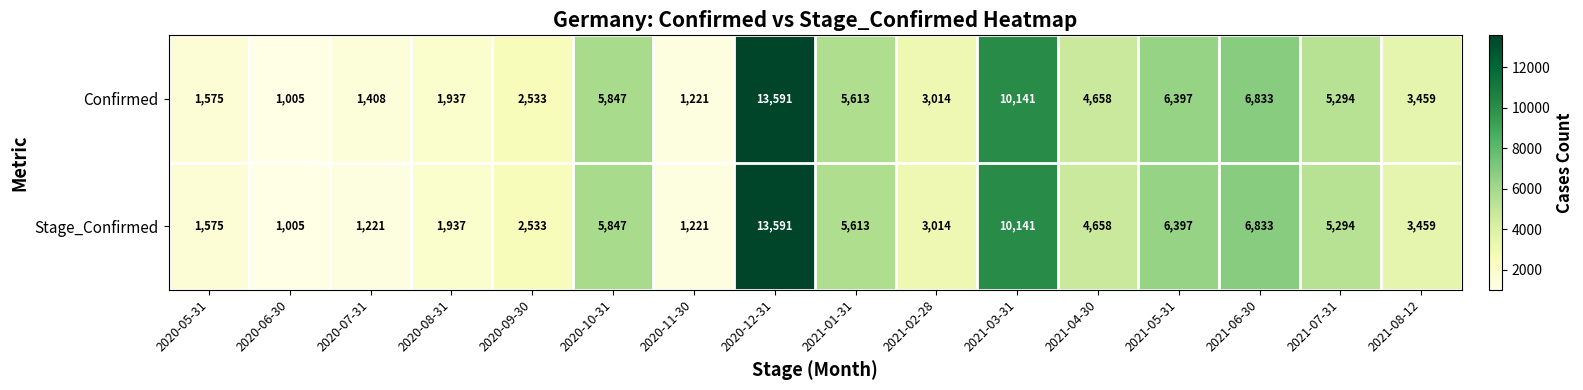

What is the average value of the Confirmed series?

4658